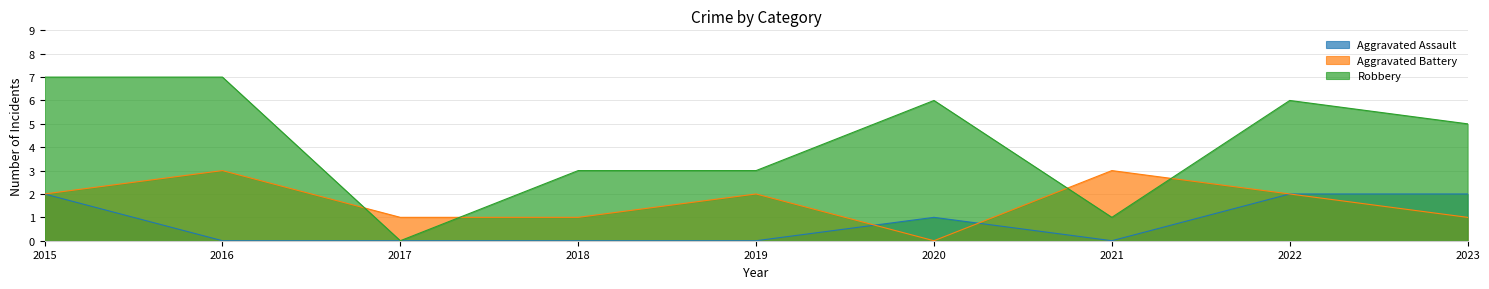

Which series has the widest spread of values?

Robbery